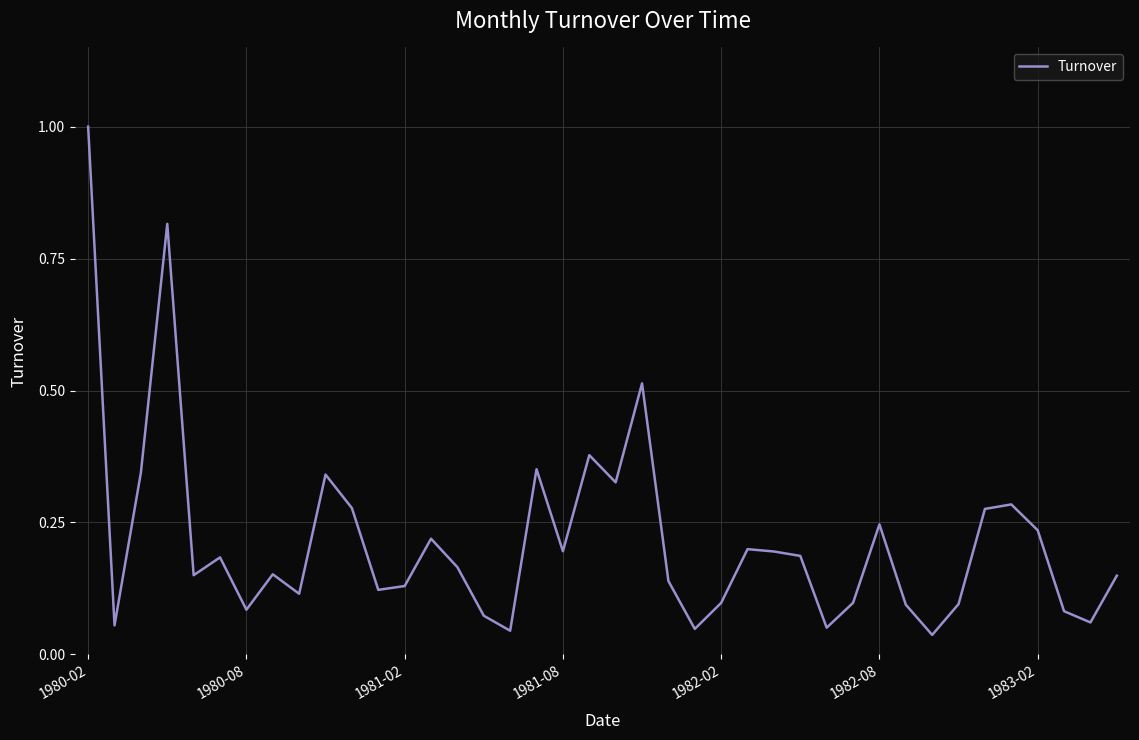

What is the greatest value displayed?

1.0